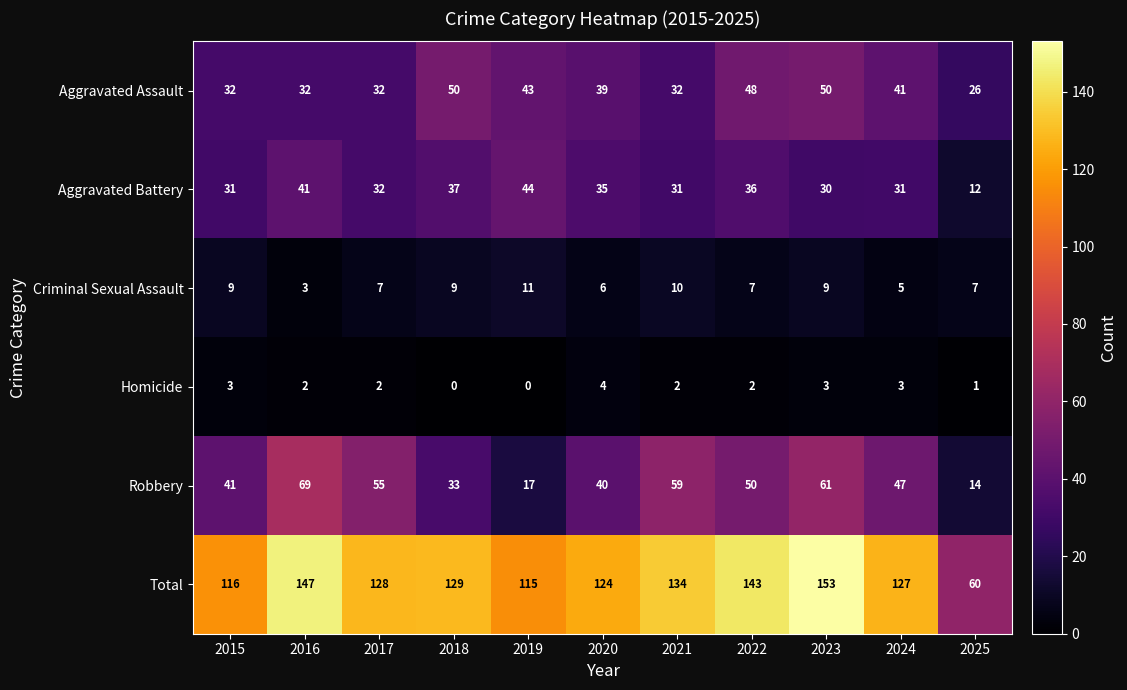

At how many categories does at least one series exceed 78?

10